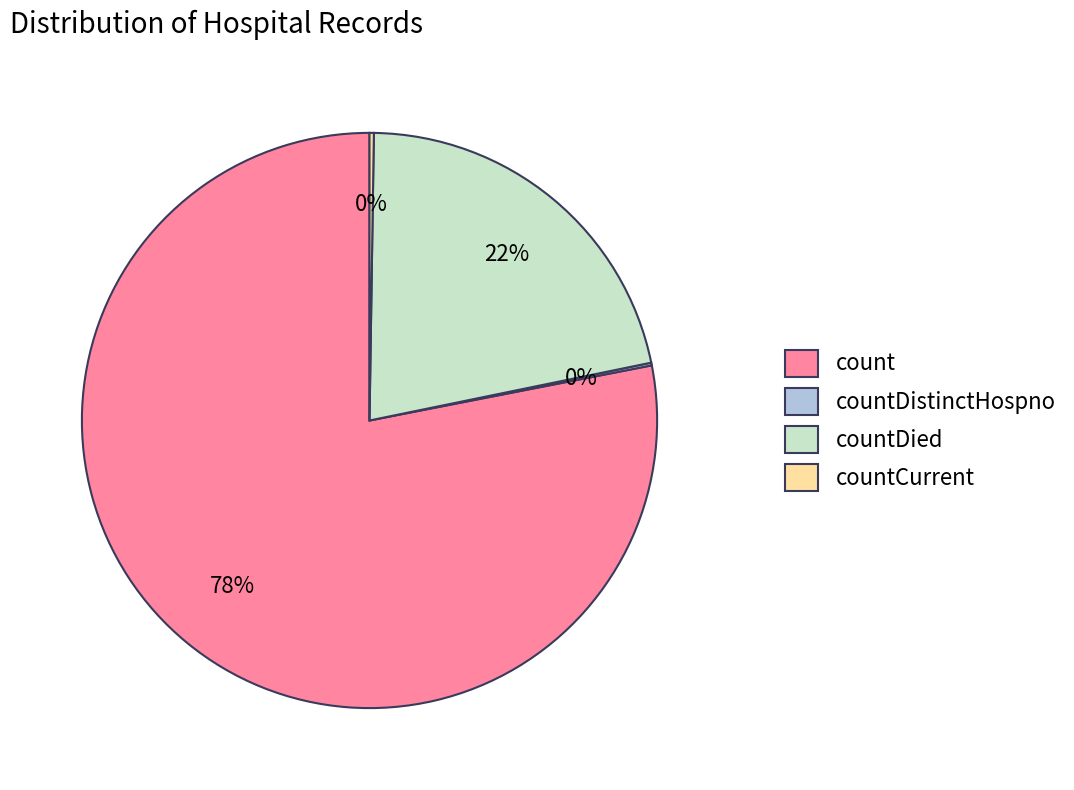

The countDied slice represents 22% of the pie. True or false?

True